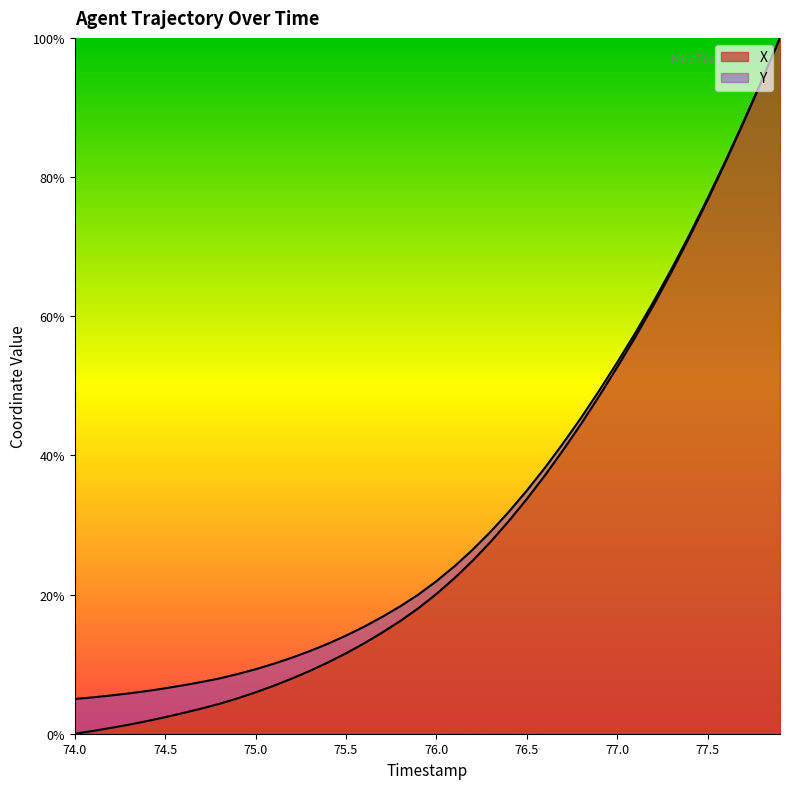

List the labels in order of value, largest first.

77.9, 77.8, 77.7, 77.6, 77.5, 77.4, 77.3, 77.2, 77.1, 77.0, 76.9, 76.8, 76.7, 76.6, 76.5, 76.4, 76.3, 76.2, 76.1, 76.0, 75.9, 75.8, 75.7, 75.6, 75.5, 75.4, 75.3, 75.2, 75.1, 75.0, 74.9, 74.8, 74.7, 74.6, 74.5, 74.4, 74.3, 74.2, 74.1, 74.0